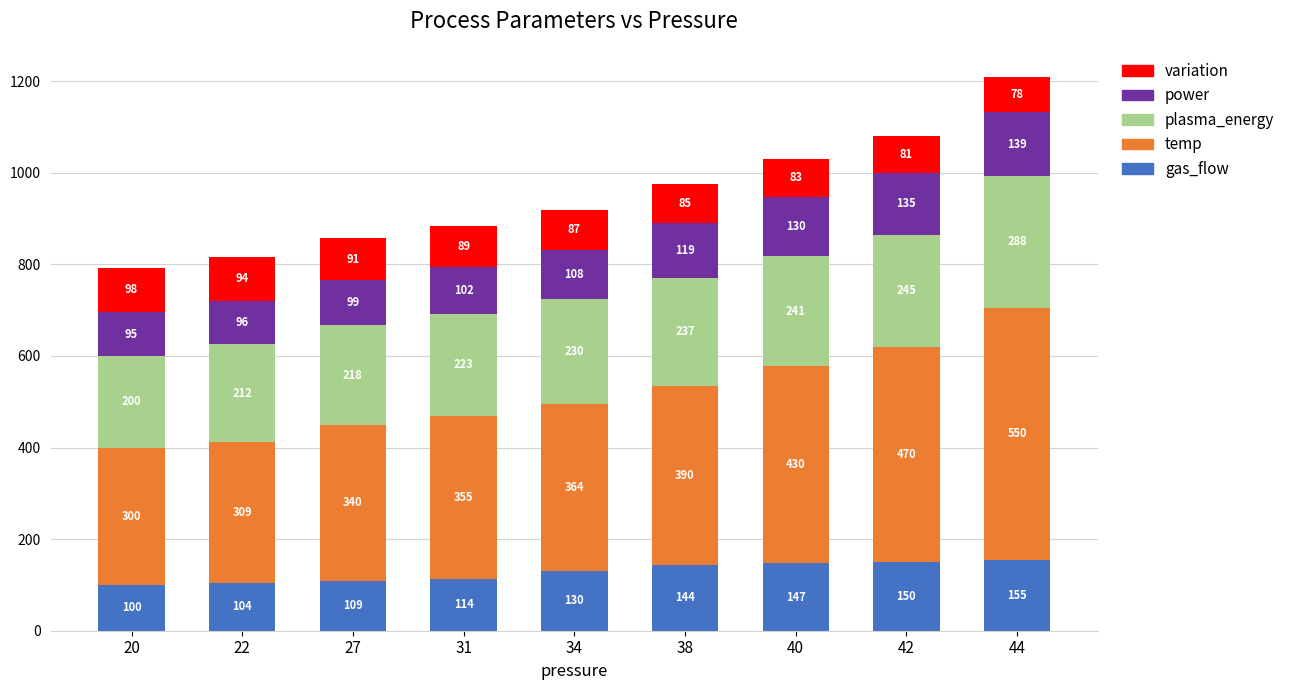

What is the sum of the gas_flow values at 27 and 20?

209